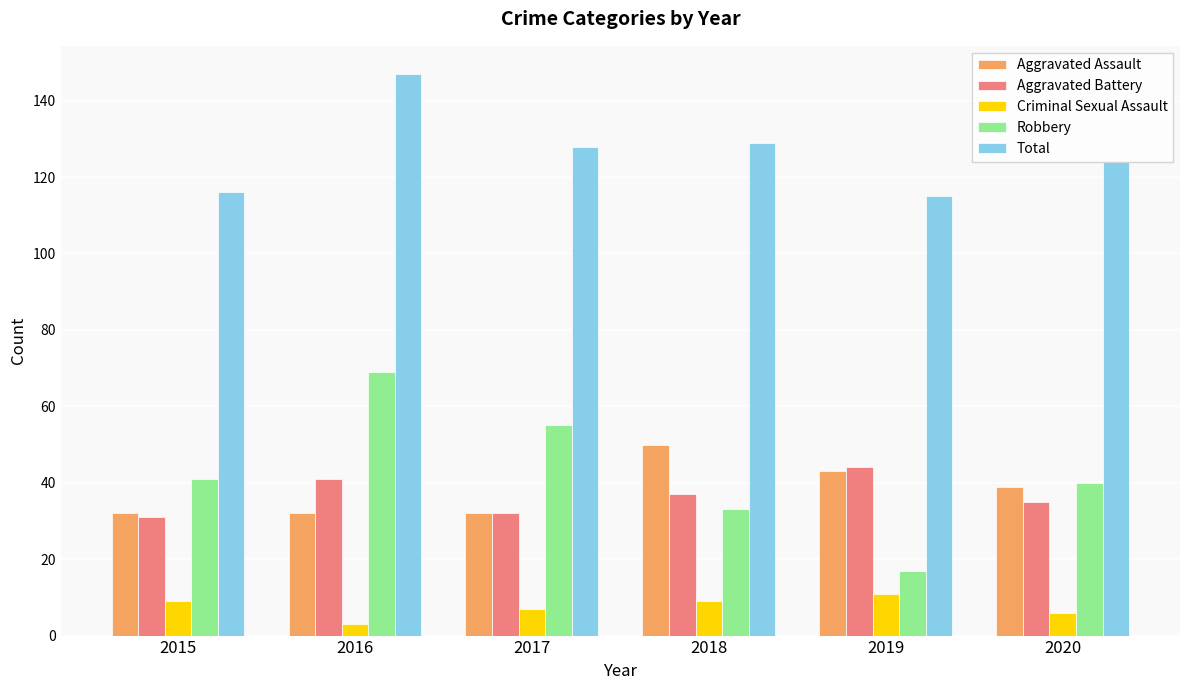

At how many categories does at least one series exceed 18?

6